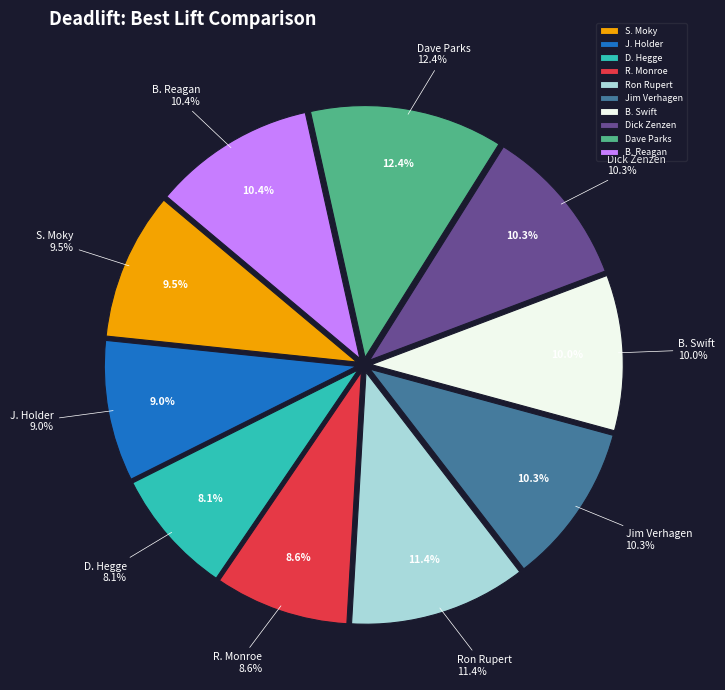

Is there a majority slice in this chart?

No